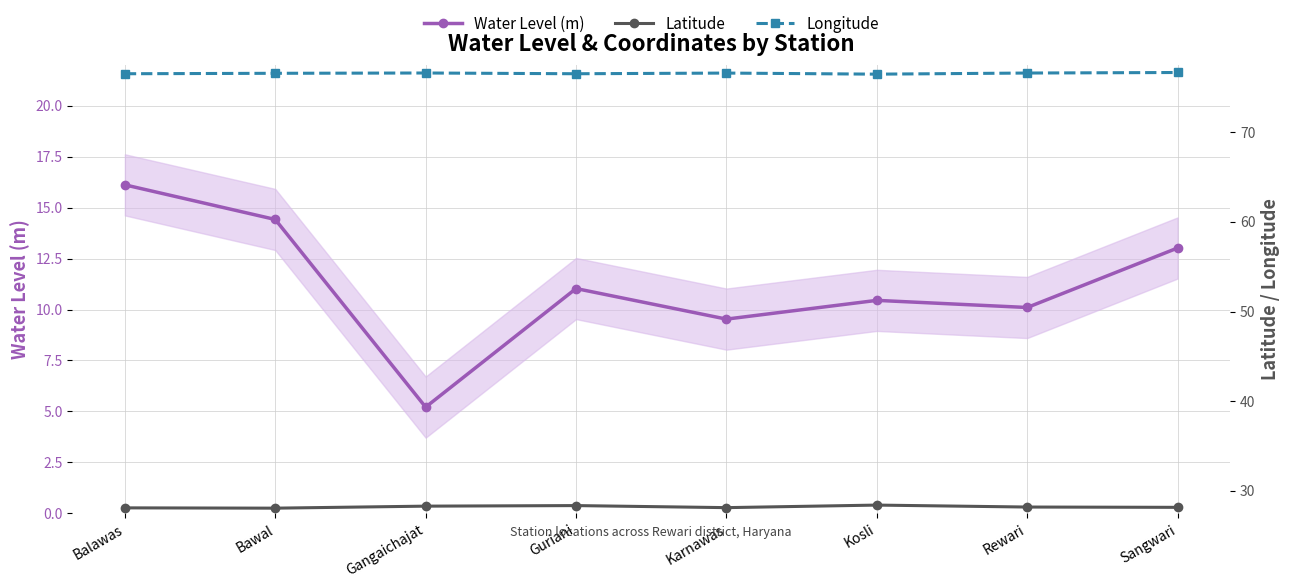

At how many categories does at least one series exceed 59?

8